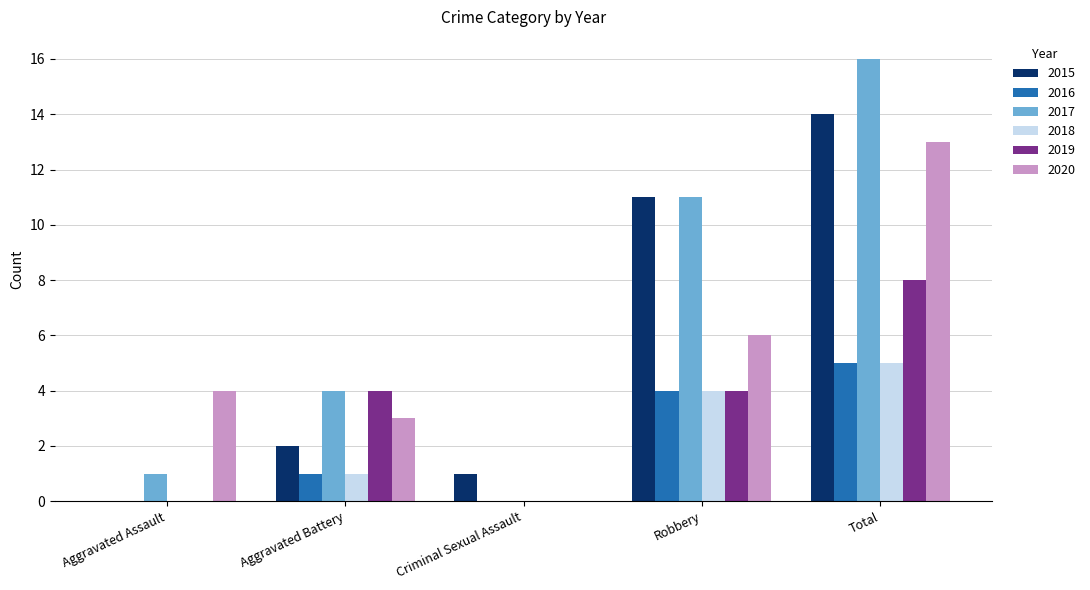

Count the number of data series in this chart.

6